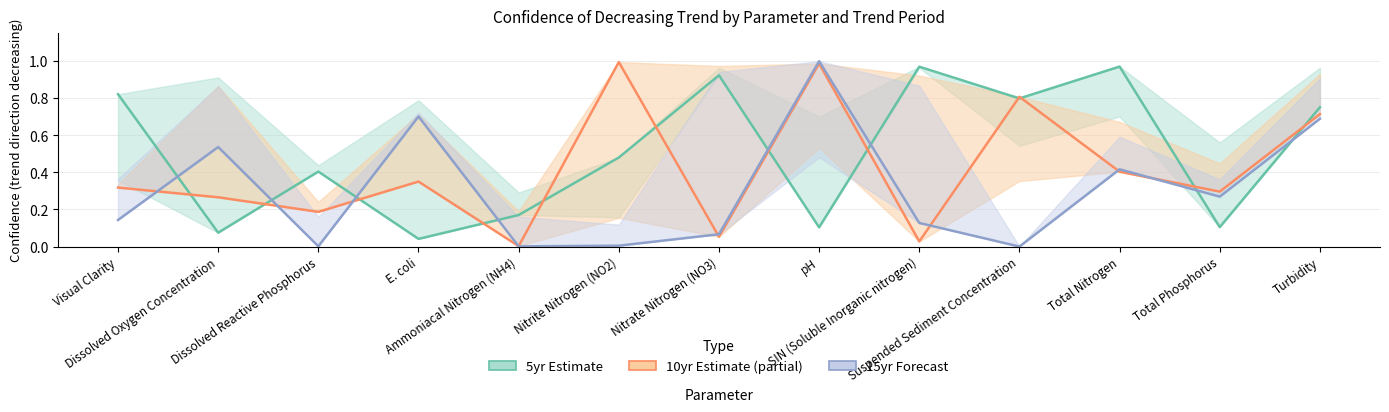

True or false: 5yr confidence has more than 2 points higher than both neighbors.

True